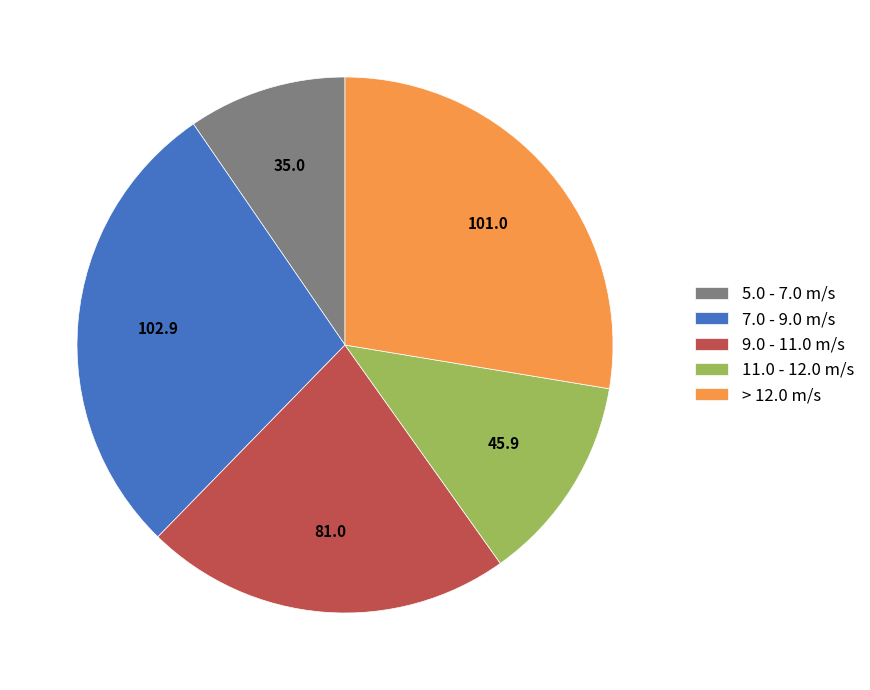

Combined, do 7.0 - 9.0 m/s and 5.0 - 7.0 m/s account for over 50%?

No